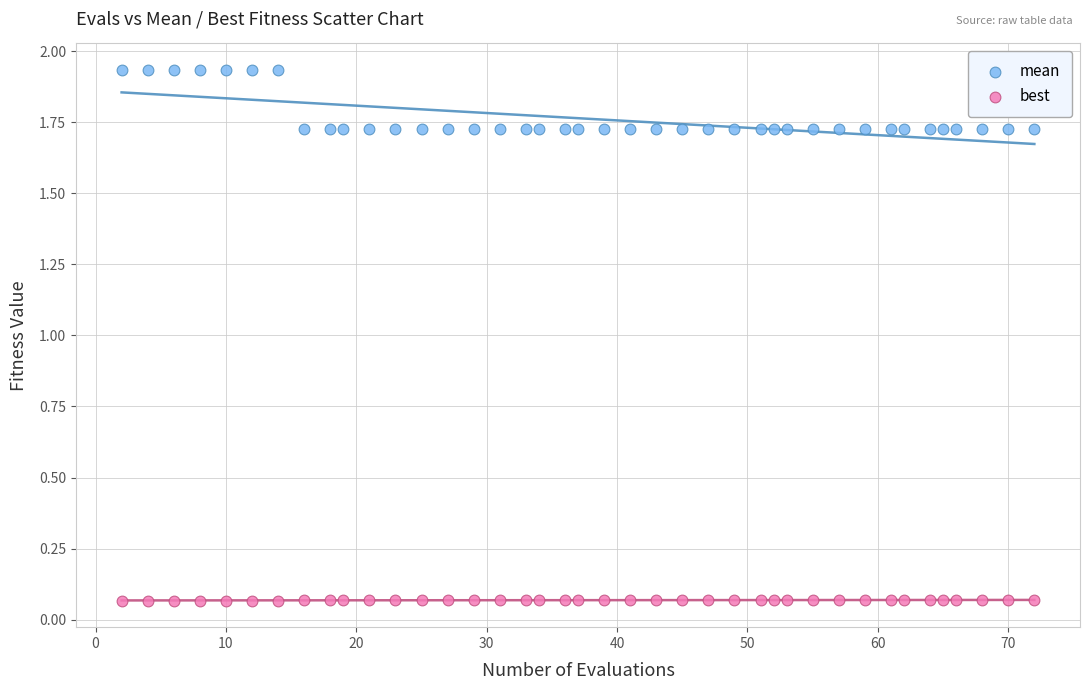

Which series reaches the maximum Y coordinate?

mean